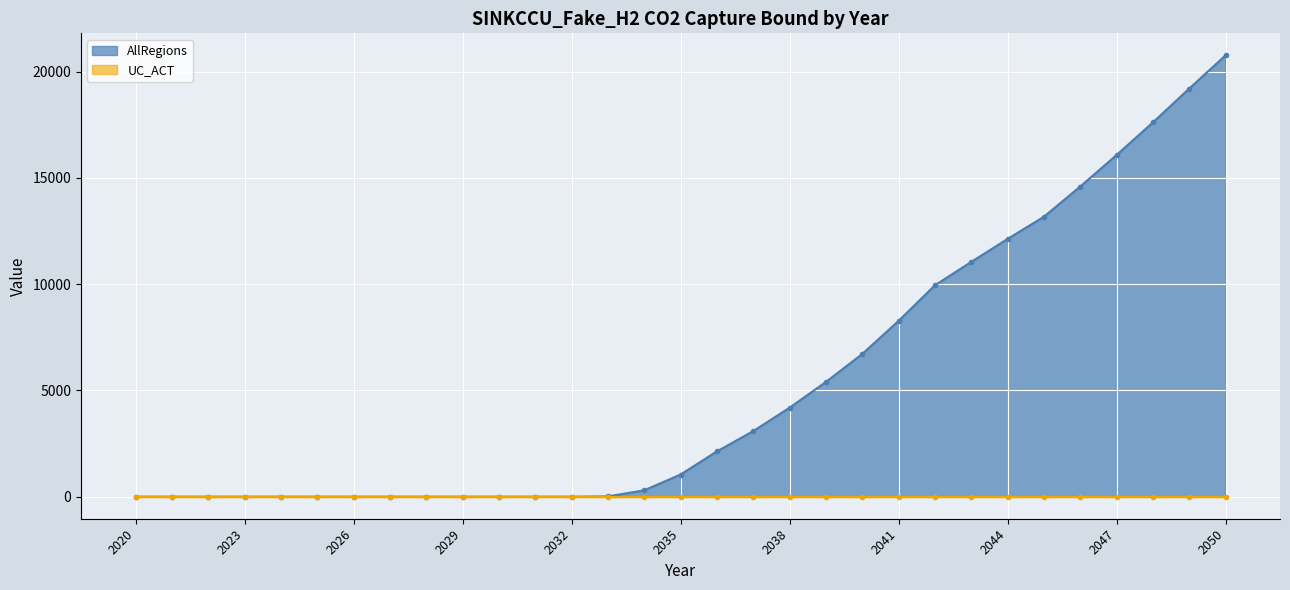

Count the number of categories in the chart.

31